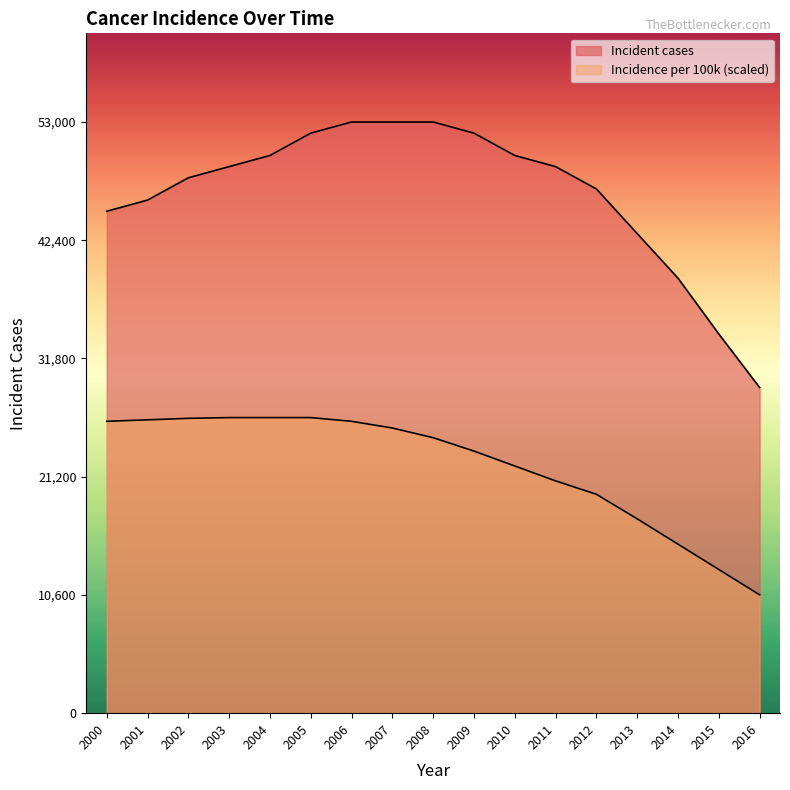

Does the chart display data point markers on the line(s)?

No